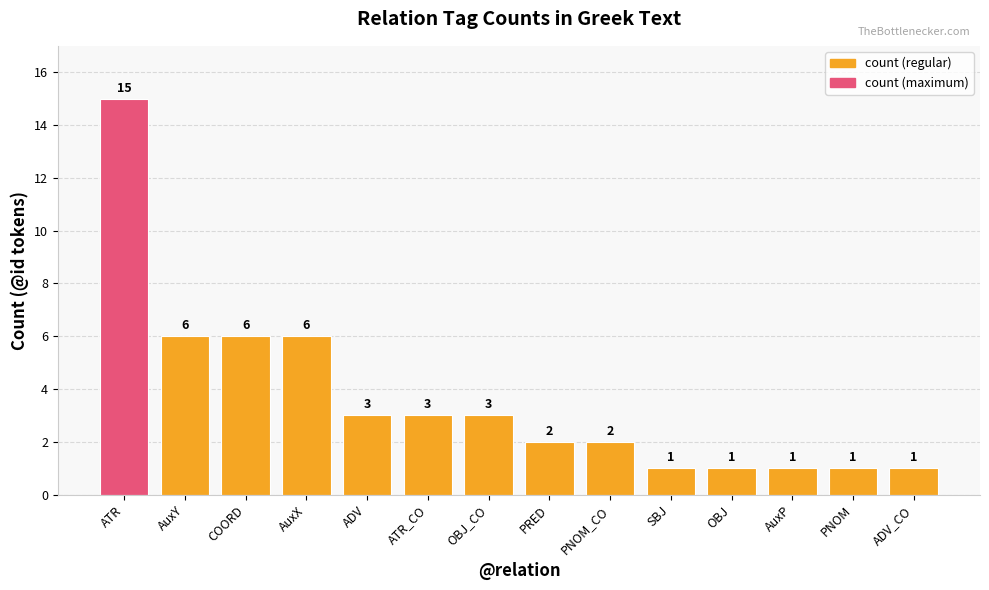

Which has a higher value, ATR or PNOM_CO?

ATR